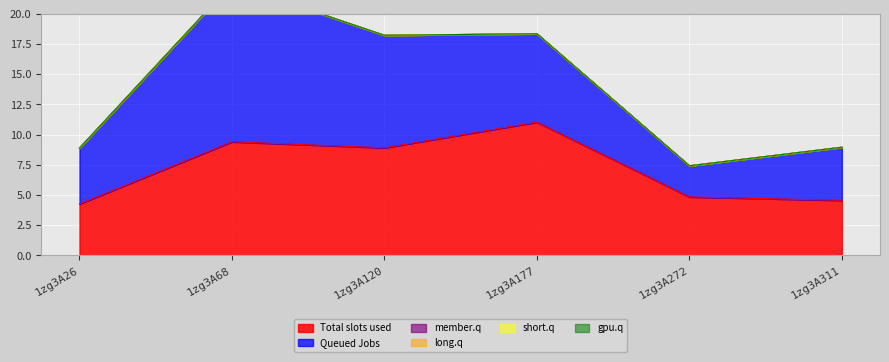

Is it true that Total slots used equals 8.9 at 1zg3A120?

True